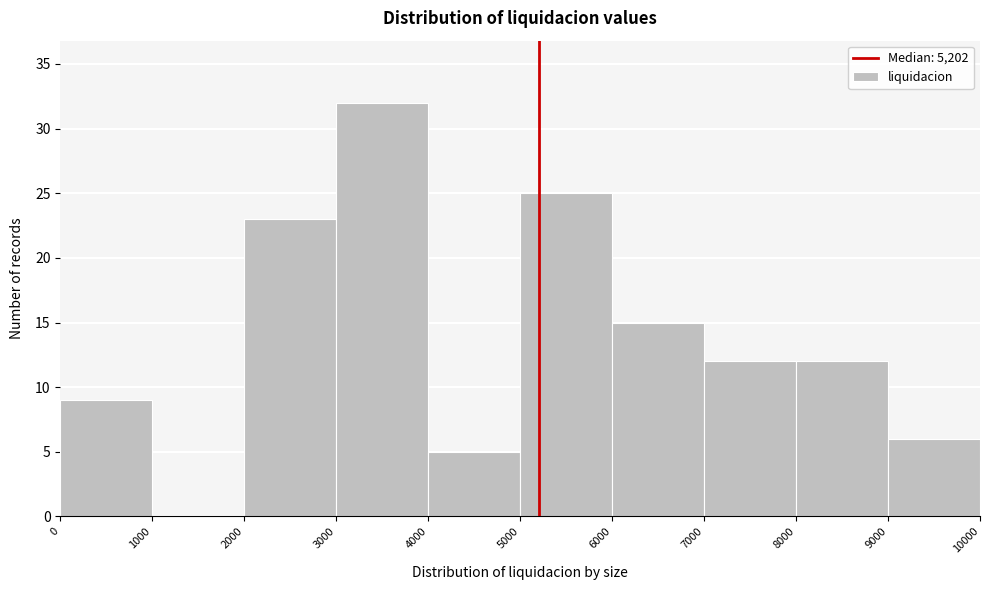

Reading left to right, list every bar in this chart as the range it spans on the x-axis followed by its height. The values are not printed on the chart, so give them approximately, as read against the axis.

0 to 1000: 9
1000 to 2000: 0
2000 to 3000: 23
3000 to 4000: 32
4000 to 5000: 5
5000 to 6000: 25
6000 to 7000: 15
7000 to 8000: 12
8000 to 9000: 12
9000 to 10000: 6